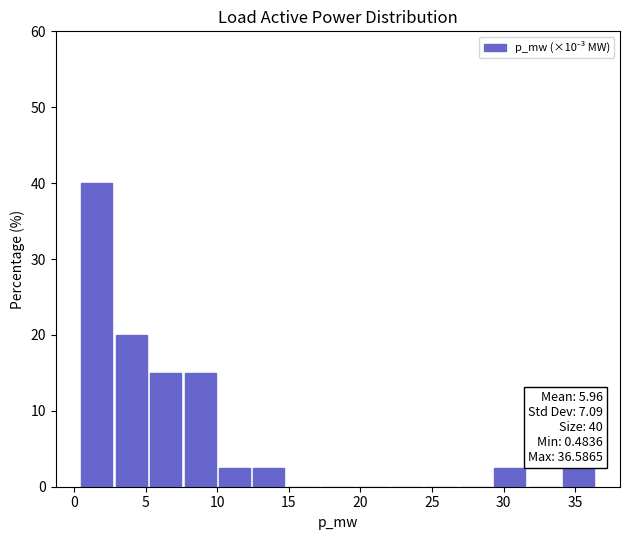

Which range on the x-axis has the tallest bar?

0.5 to 3.0